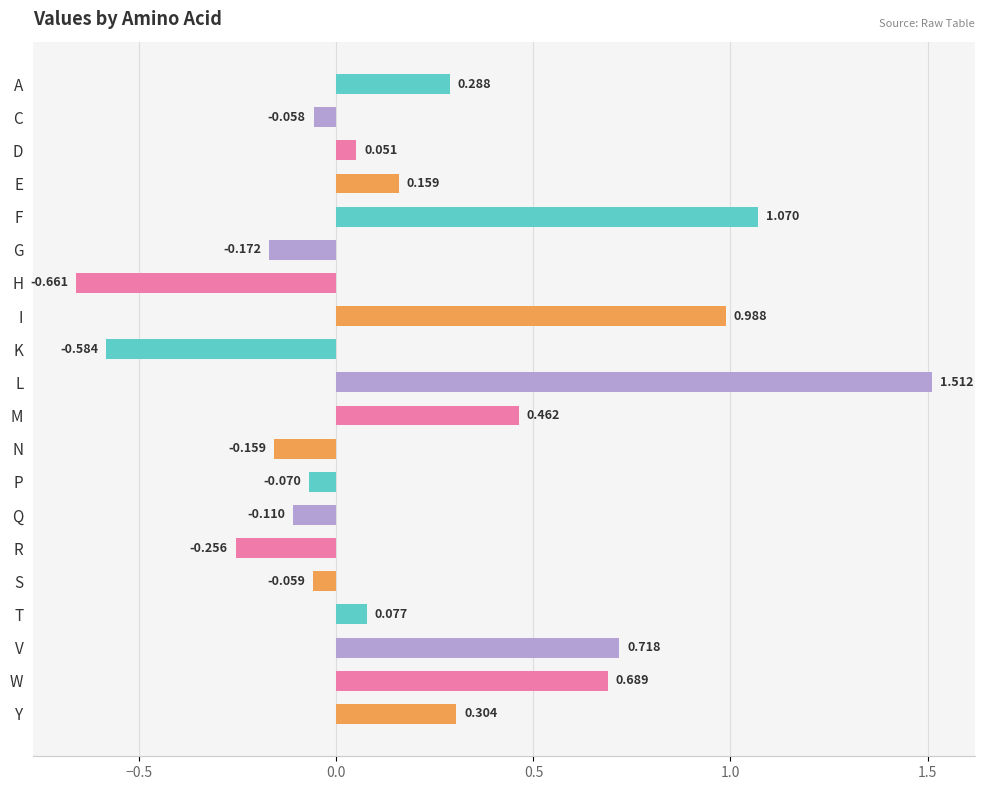

Count the number of values greater than 0.

11